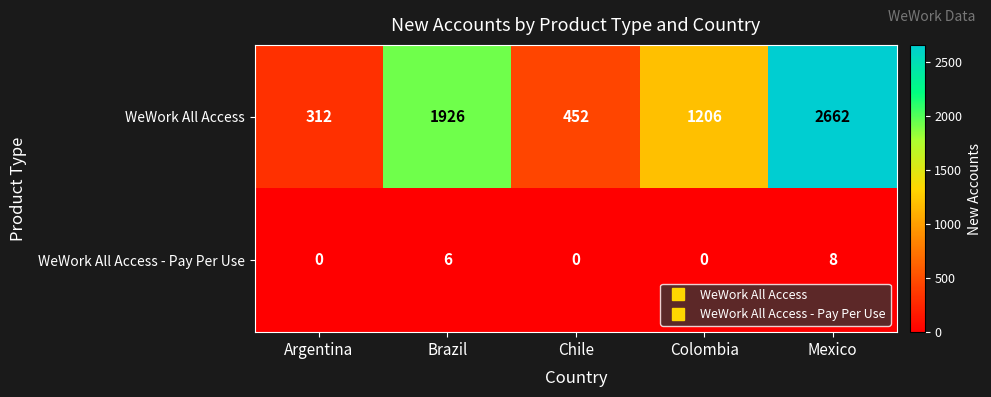

Which series changed the most between Chile and Mexico?

WeWork All Access